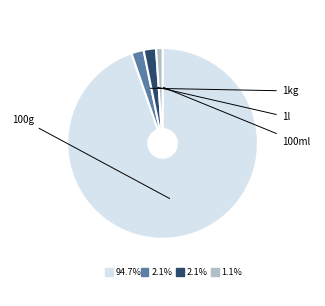

Is there a majority slice in this chart?

Yes